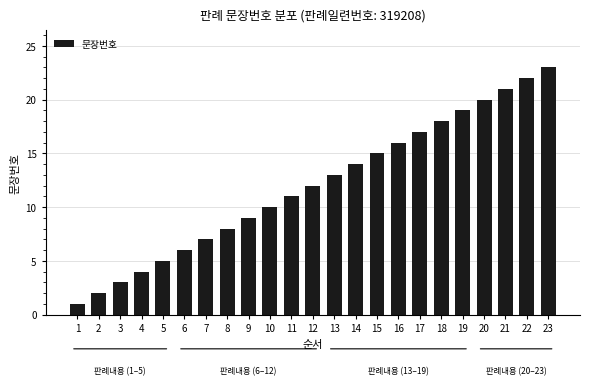

How many bars are there in total?

23